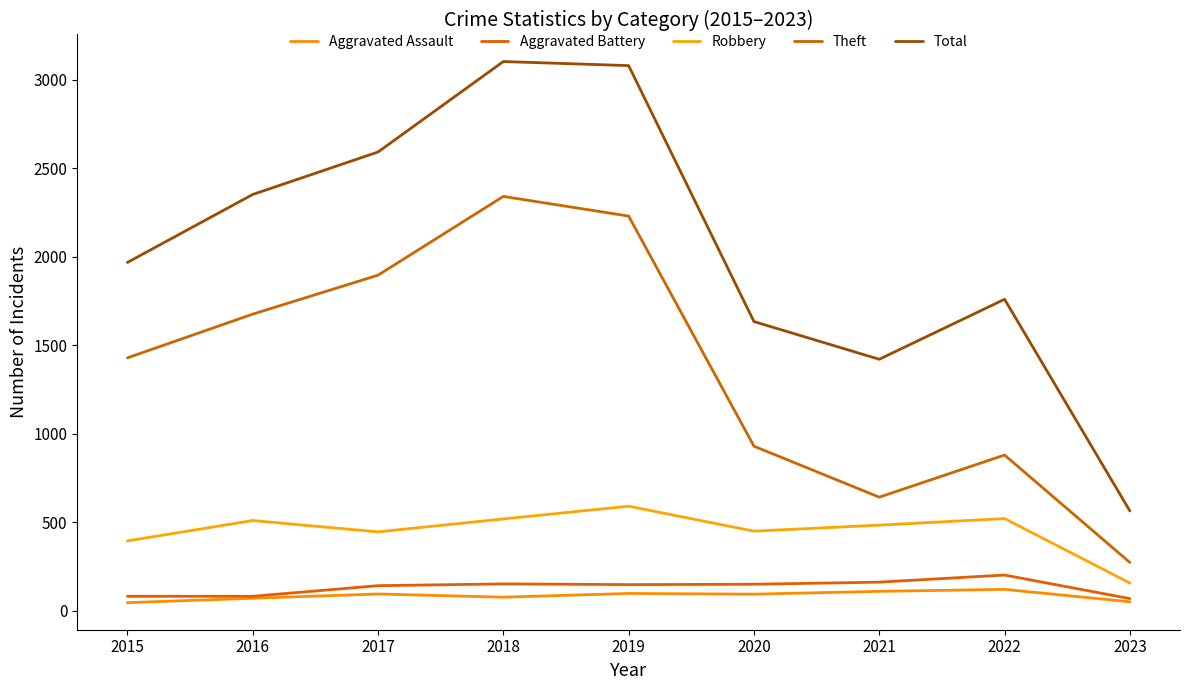

Does the chart have visible grid lines?

No